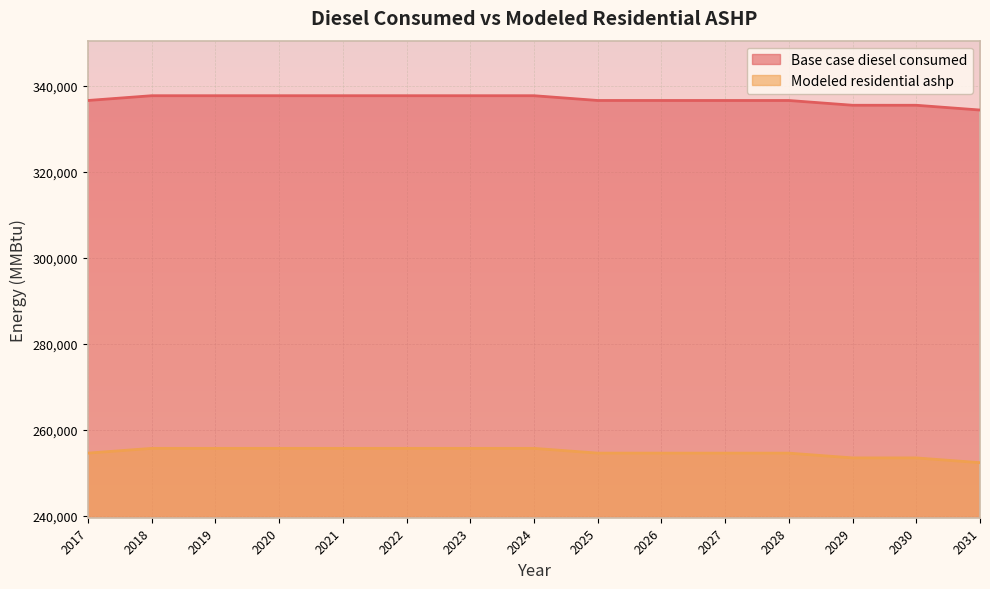

At 2020, list the series in order from largest to smallest.

Base case diesel consumed, Modeled residential ashp